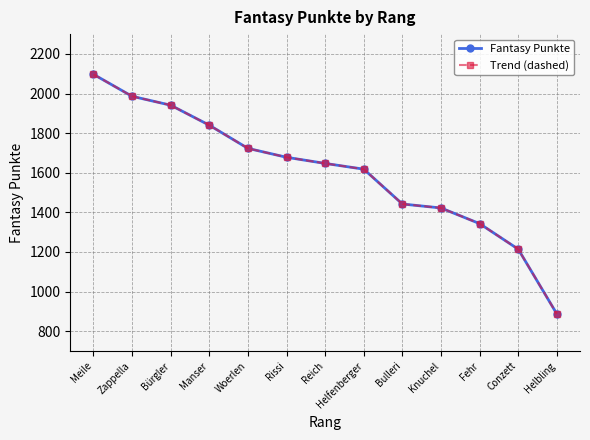

Is this an area chart (filled region under the line)?

No